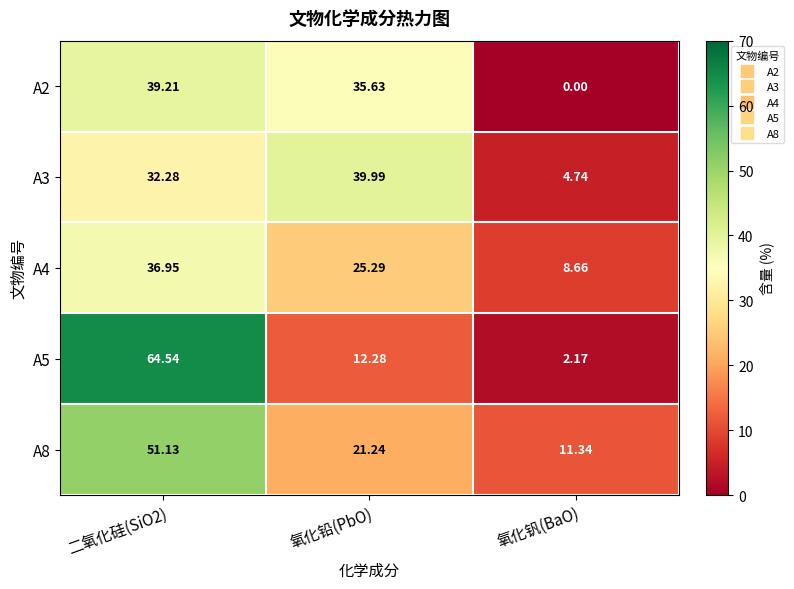

Which series has the largest total across all categories?

A8